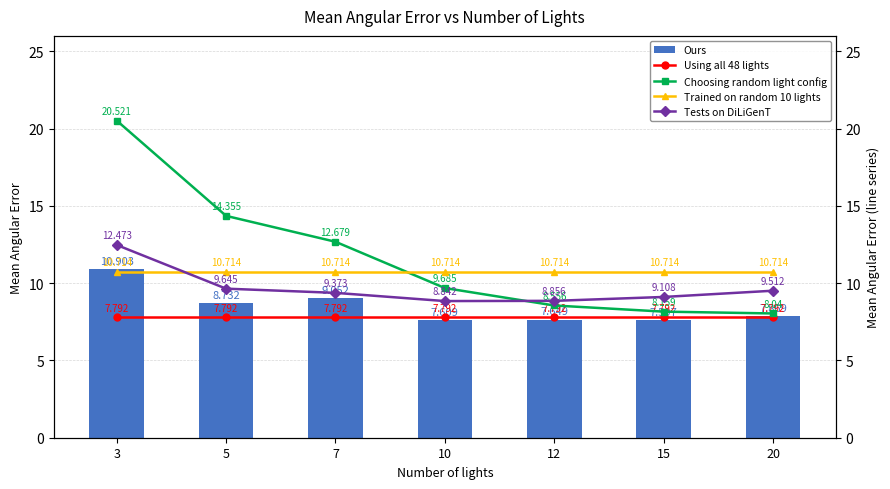

What is the difference between the highest and lowest values at 5?

6.6